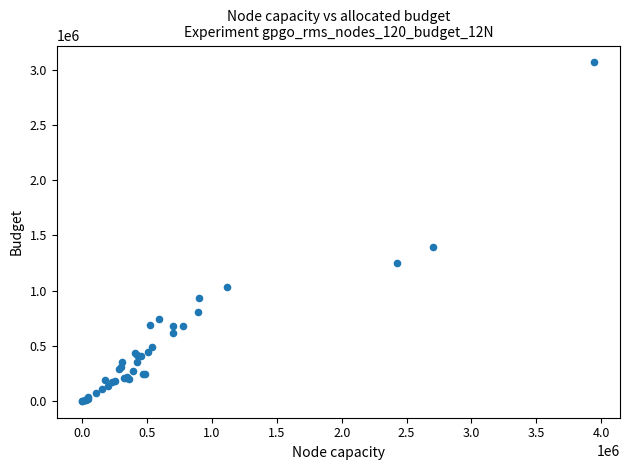

What Y value in the scatter plot is closest to 1534500?

1394000